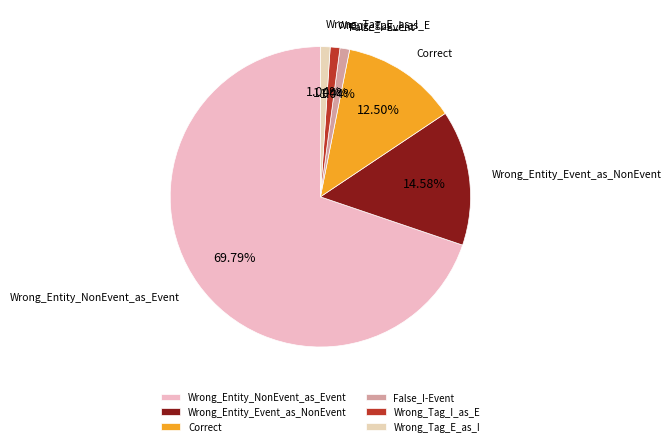

What is the ratio of the value at Wrong_Entity_Event_as_NonEvent to the value at Wrong_Tag_I_as_E?

14.0